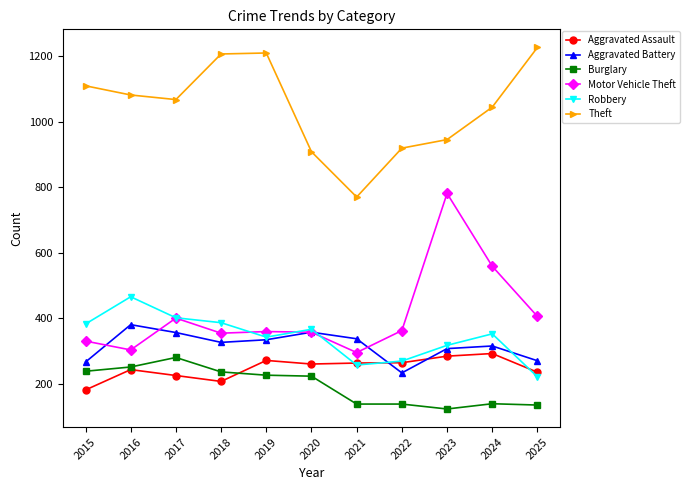

How many interior local peaks does the Aggravated Battery series have?

3